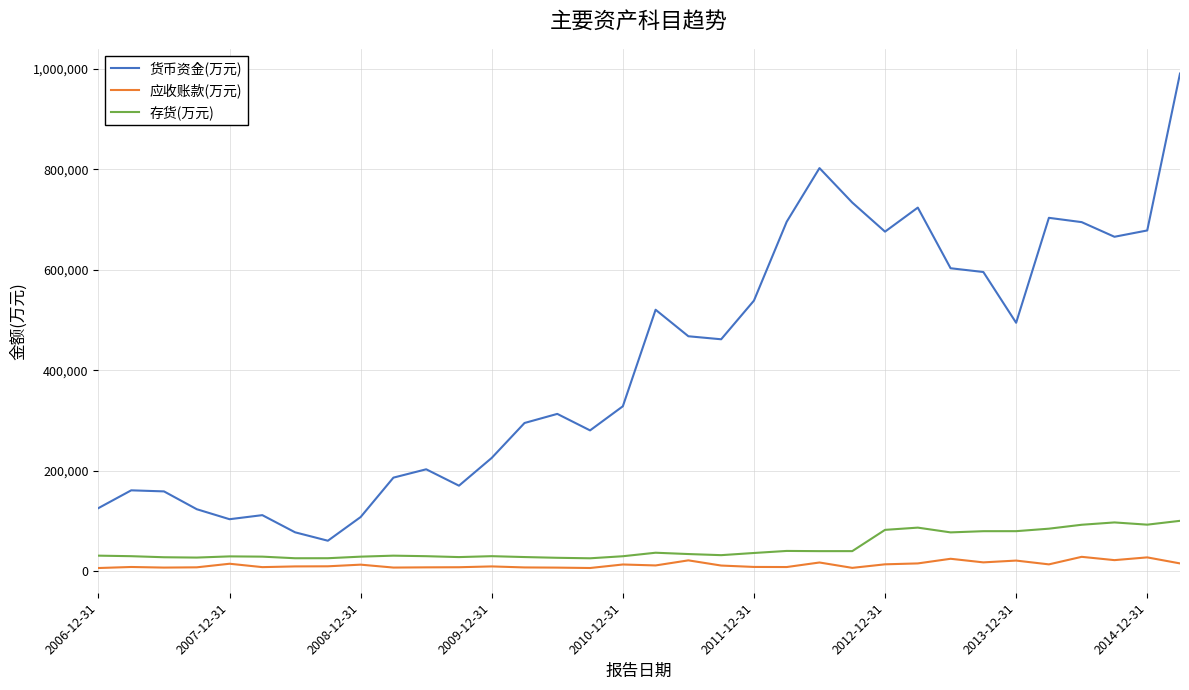

What are all the series names shown in the legend?

货币资金(万元), 应收账款(万元), 存货(万元)